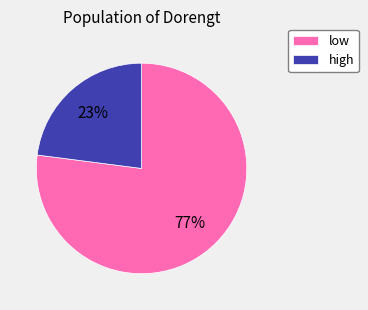

What percentage is the low slice, to the nearest percent?

77%